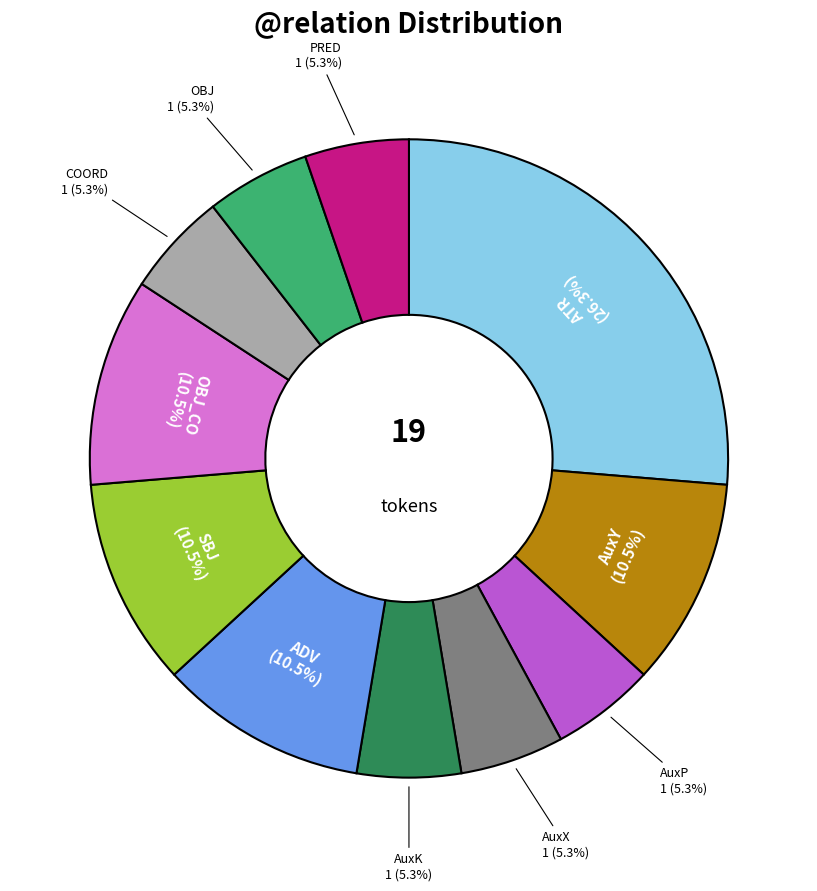

To the nearest percent, what is the combined percentage of SBJ and AuxP?

16%